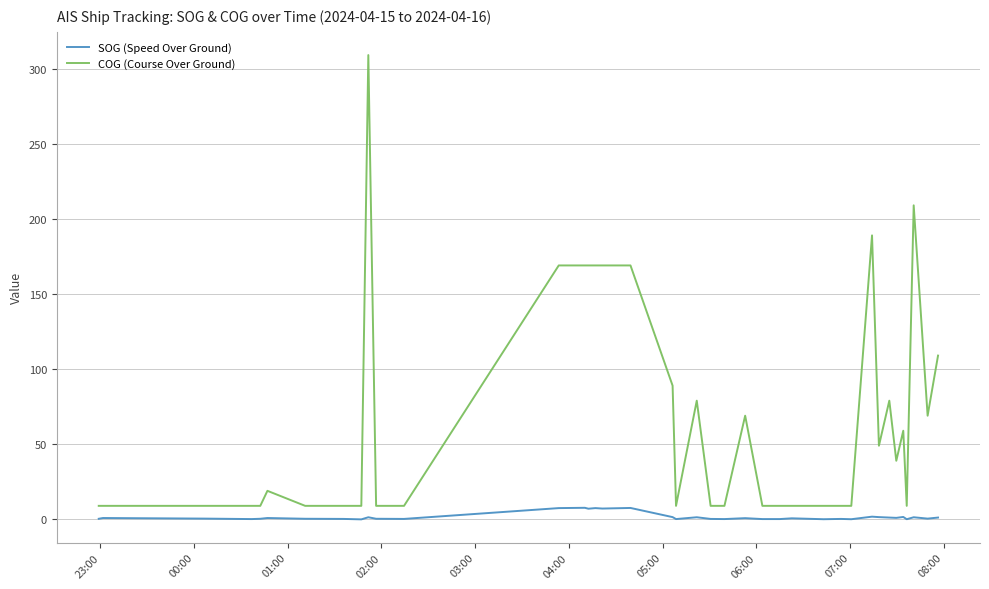

What are all the series names shown in the legend?

SOG (Speed Over Ground), COG (Course Over Ground)